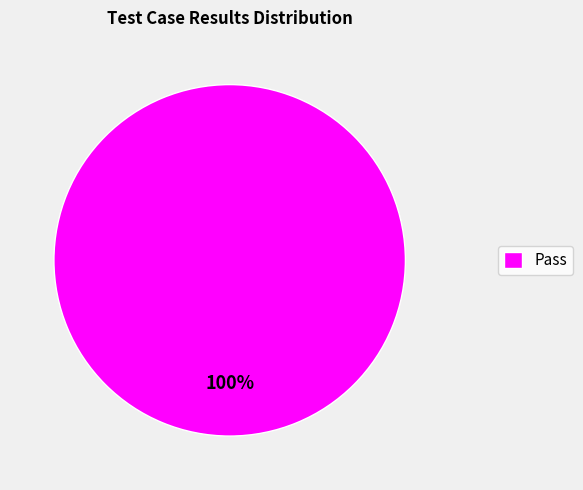

The Pass slice represents 88% of the pie. True or false?

False